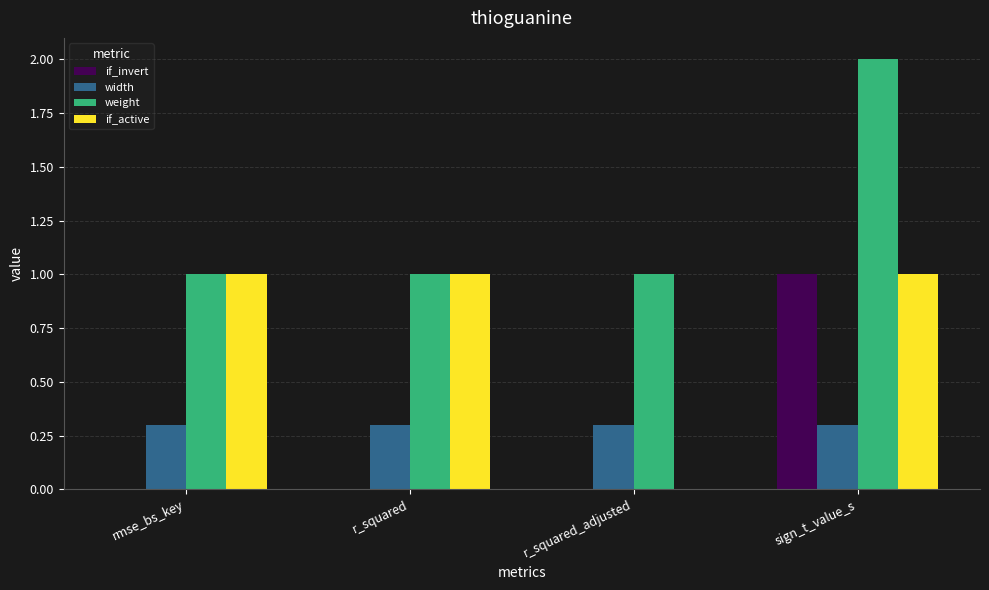

At which category is the sum across all series the highest?

sign_t_value_s